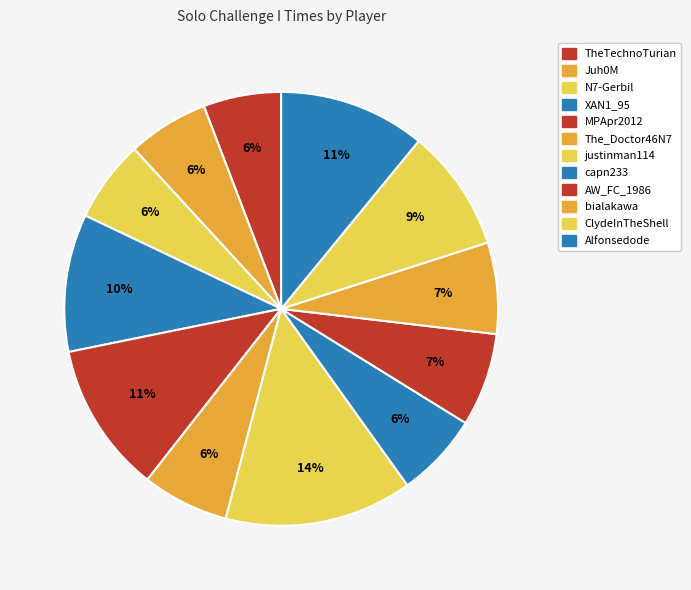

Count the number of slices in the pie.

12